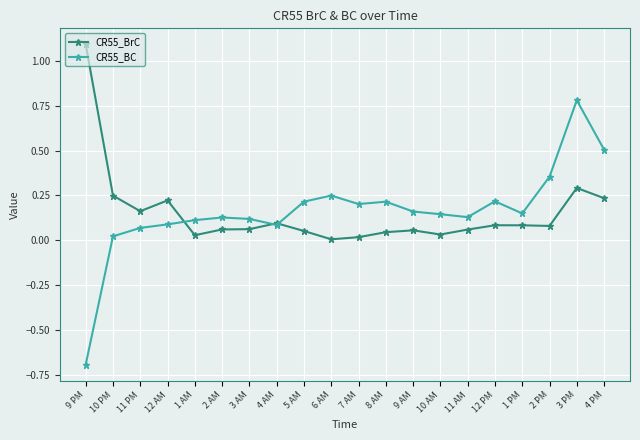

What is the maximum value shown in the chart?

1.1